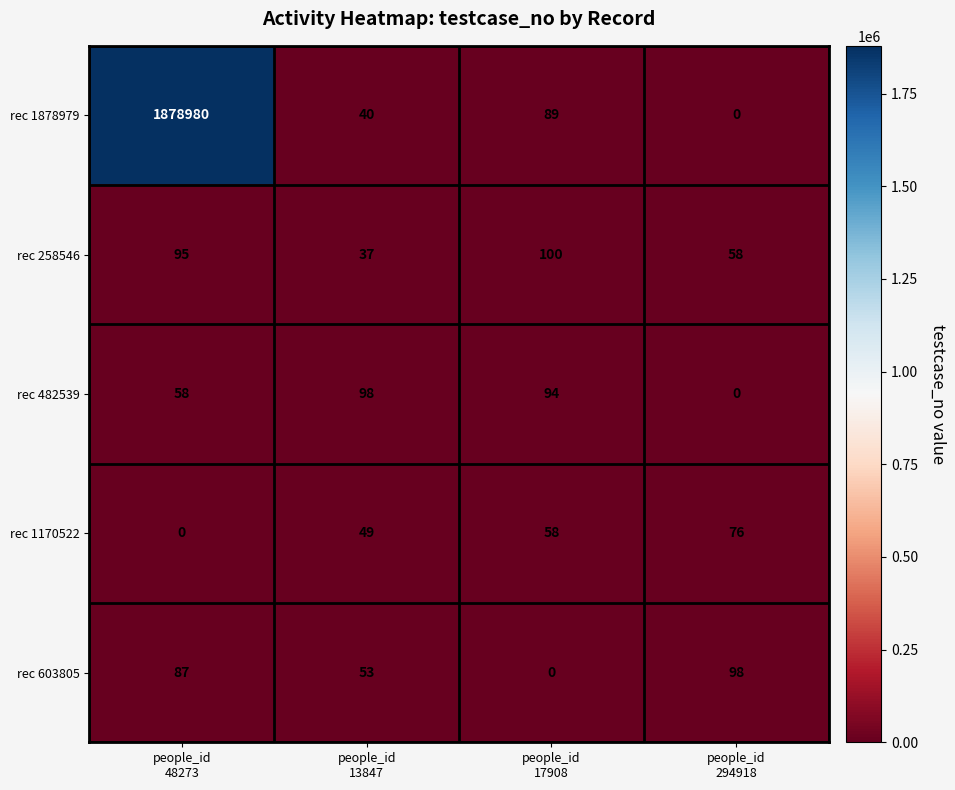

Count the rec 603805 values in the range 53 to 98.

3